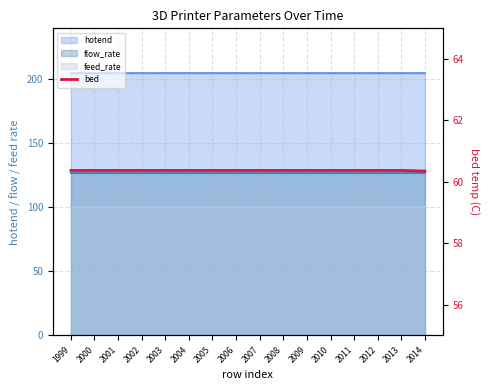

What is the average value?

60.4